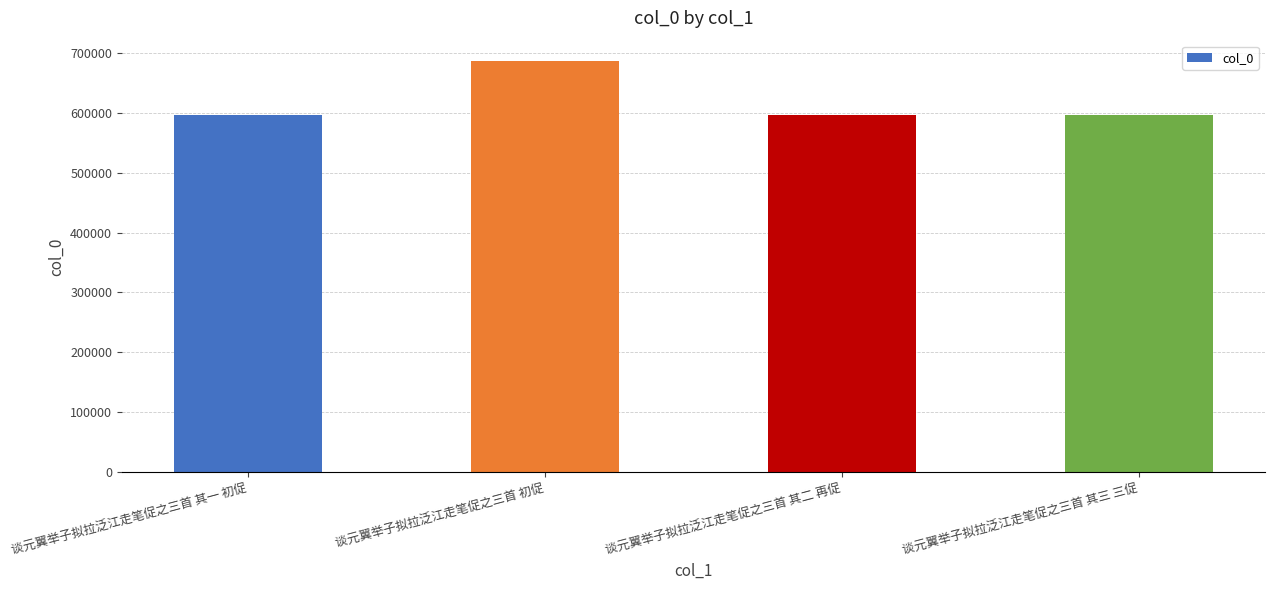

Count the number of data series in this chart.

1